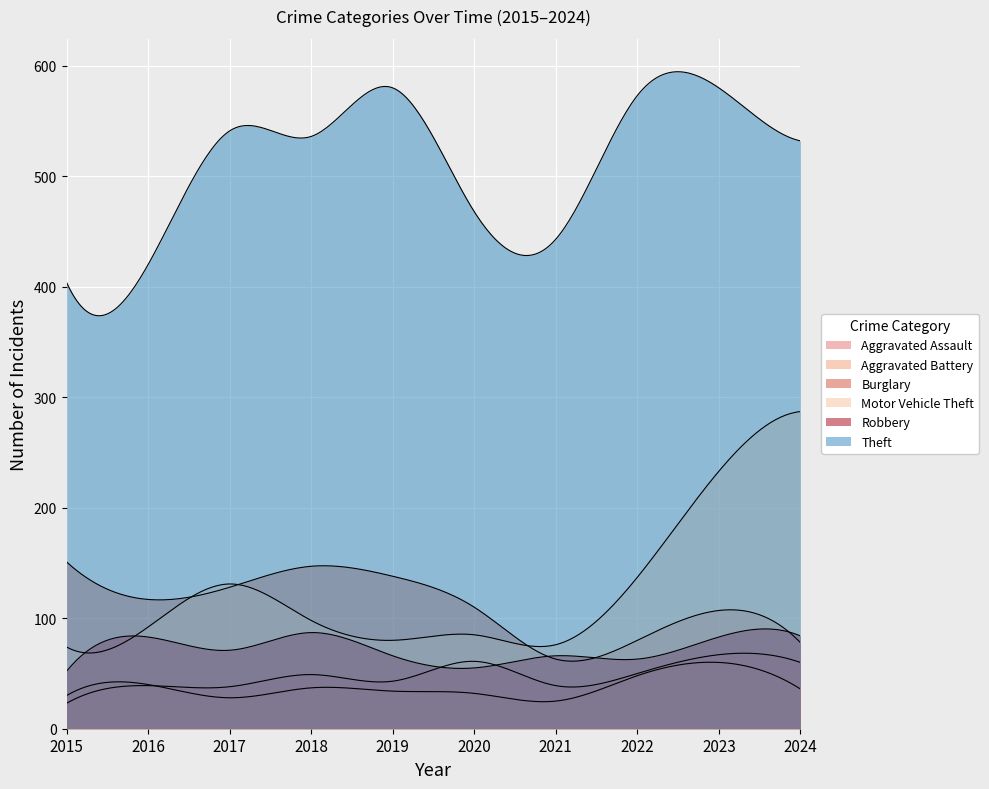

True or false: Motor Vehicle Theft and Aggravated Assault cross at least once.

False